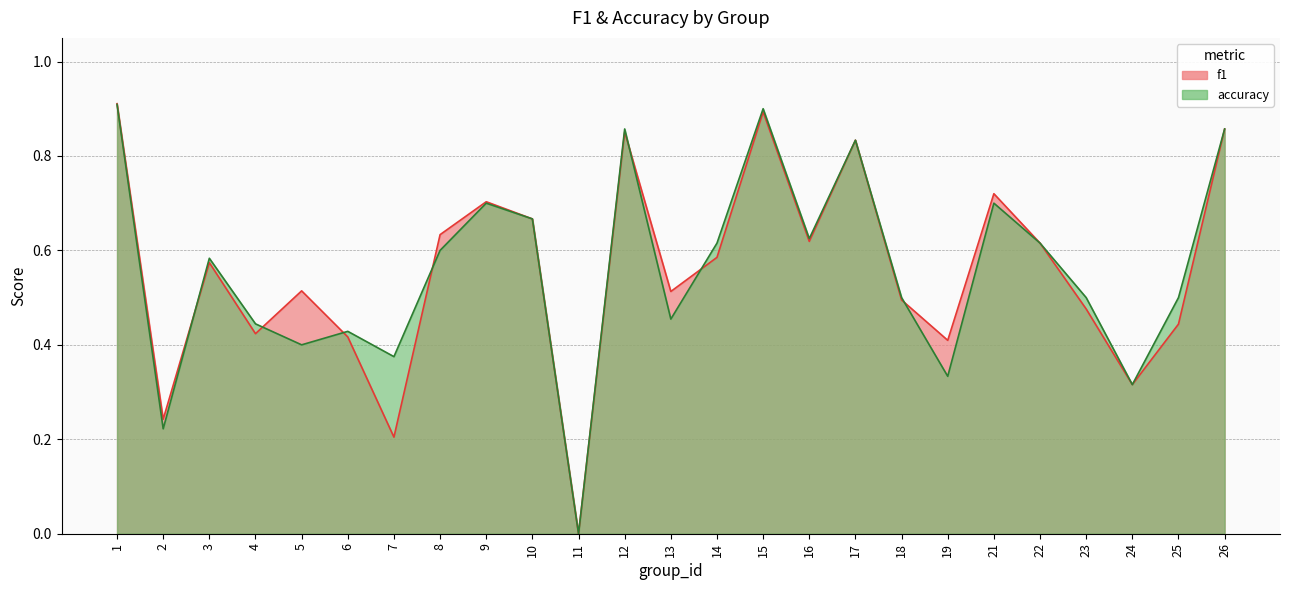

Does the chart display data point markers on the line(s)?

No